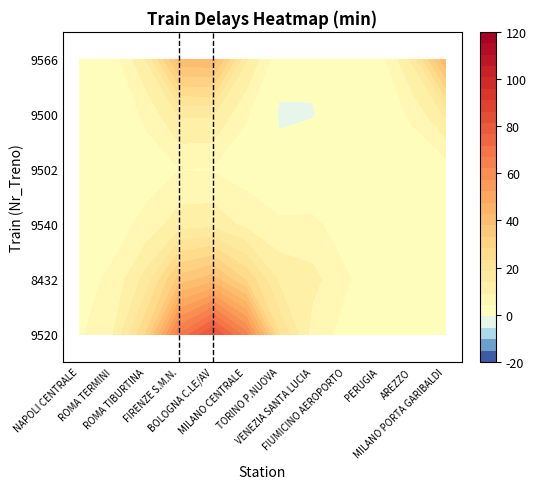

Which category has the lowest value in the 9566 series?

ROMA TIBURTINA